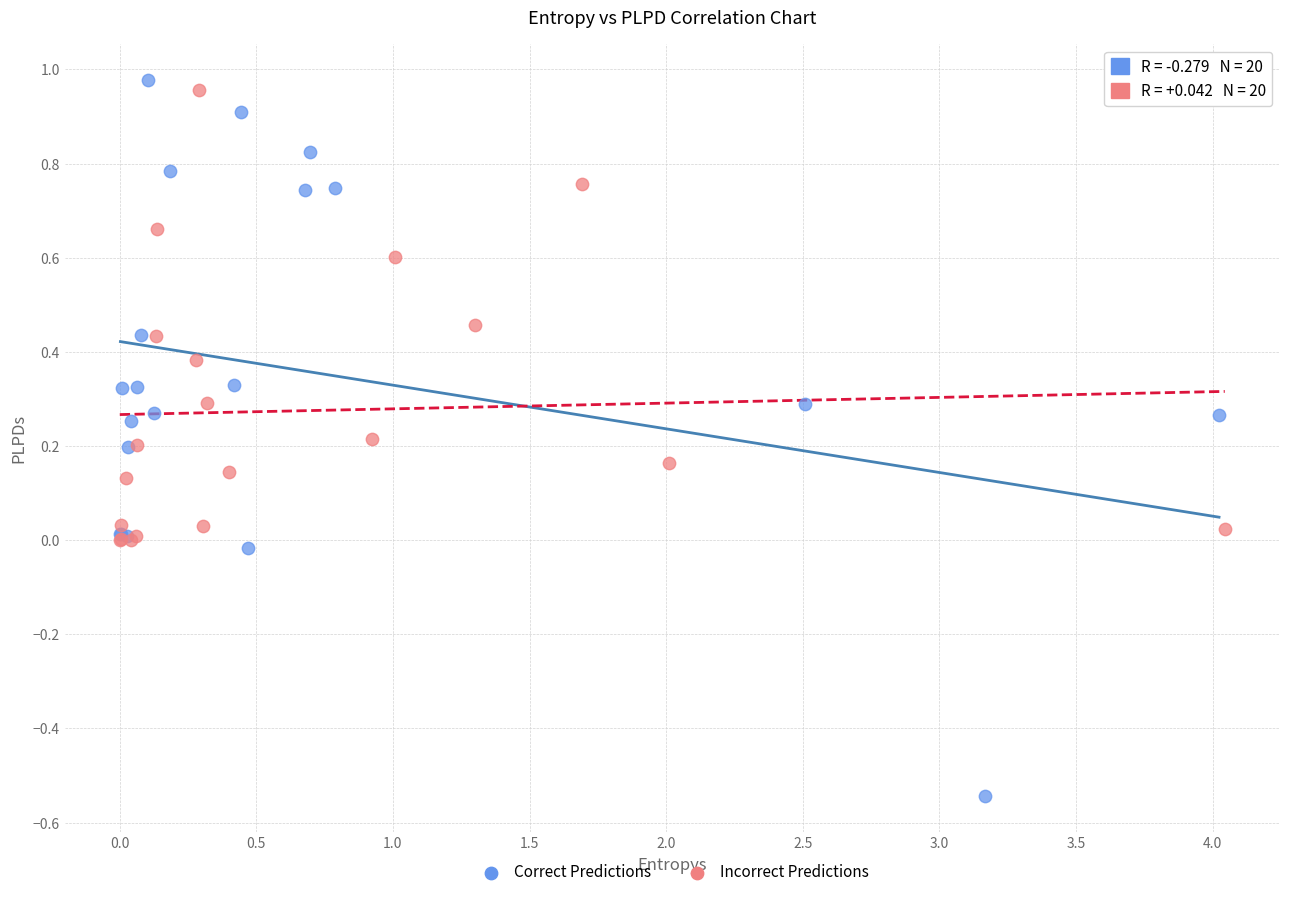

Which series reaches the maximum Y coordinate?

Correct Predictions